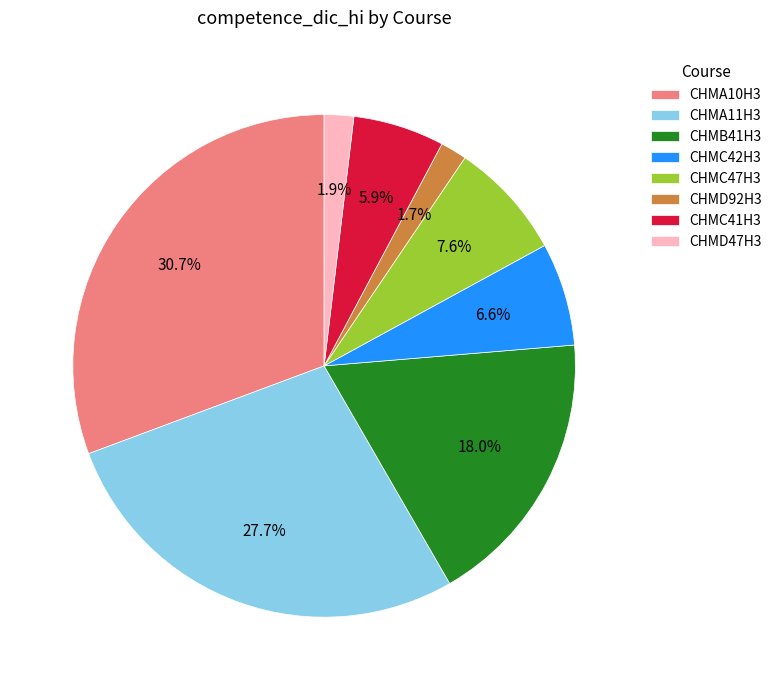

Is there a majority slice in this chart?

No